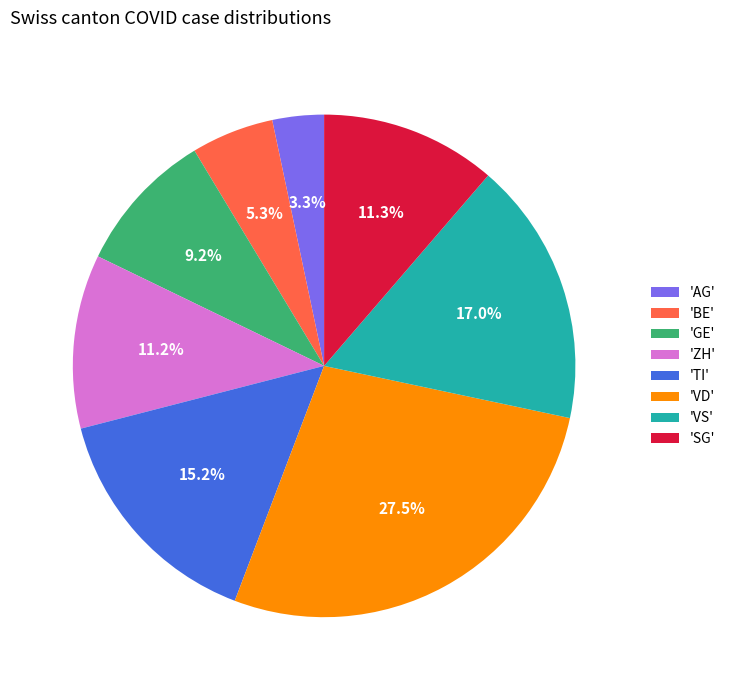

Does 'SG' represent more than half of the total?

No